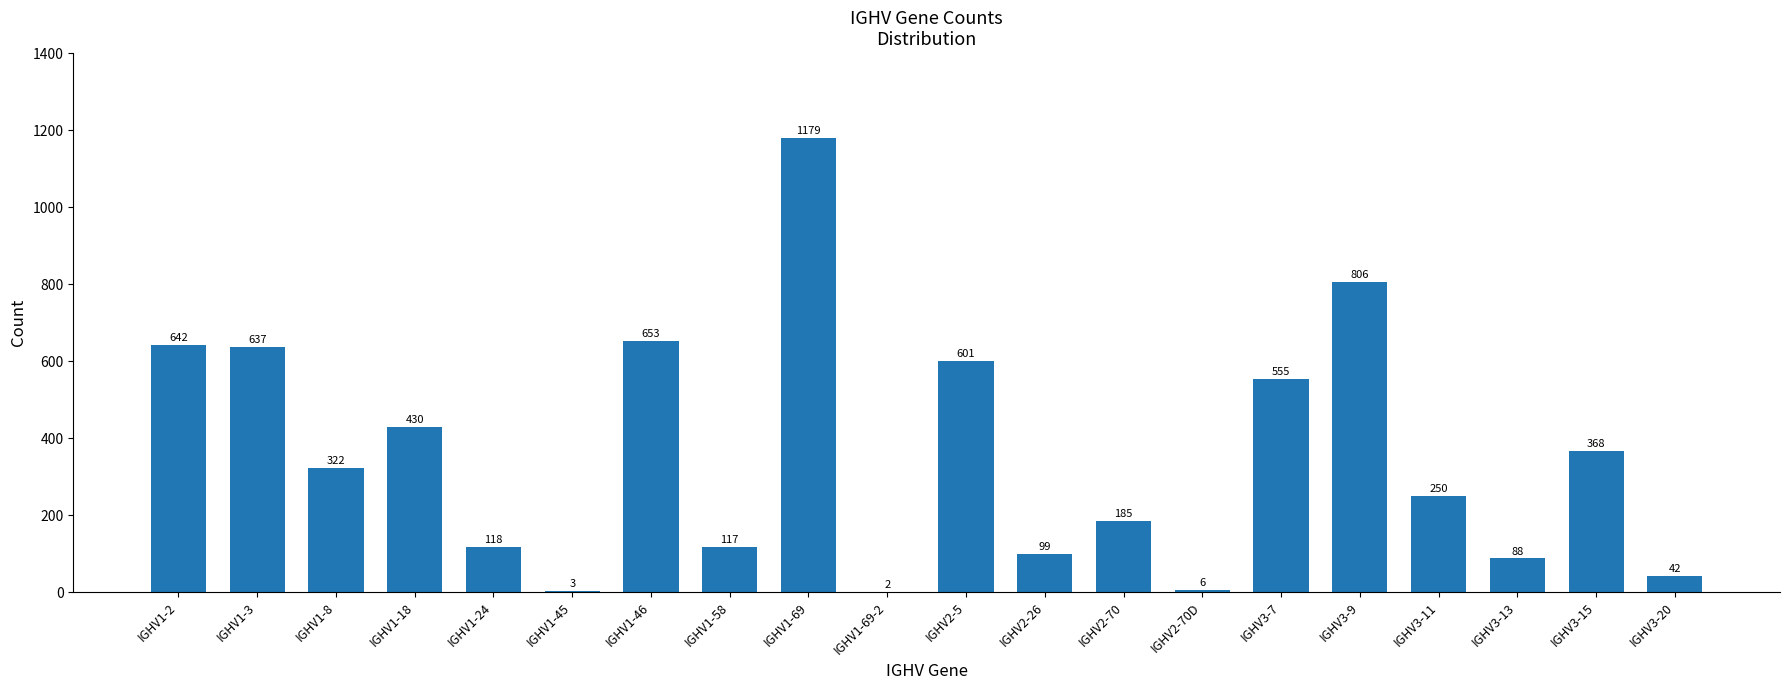

Which has a higher value, IGHV3-7 or IGHV3-20?

IGHV3-7